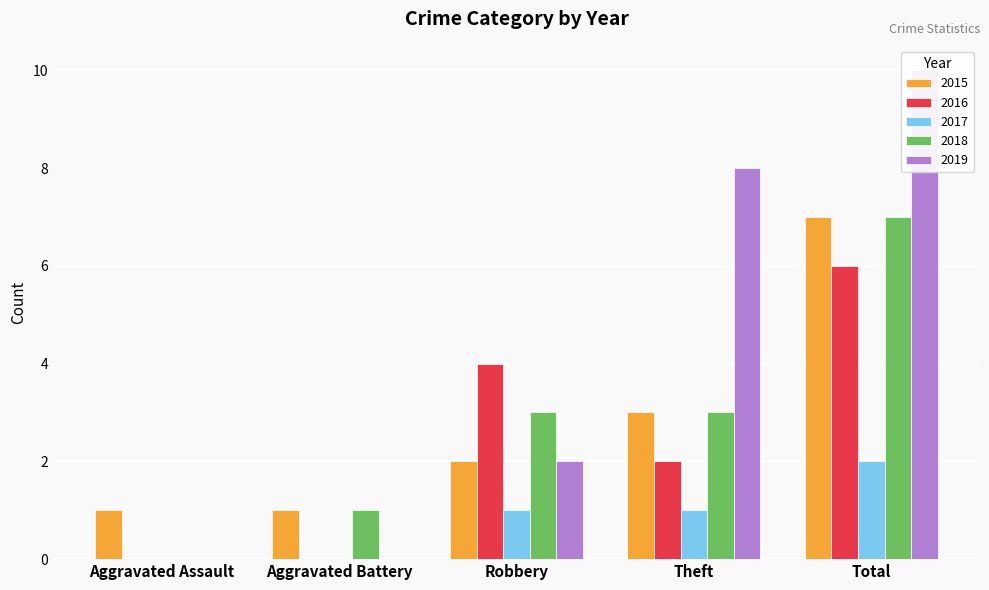

How many bars are there in each group?

5